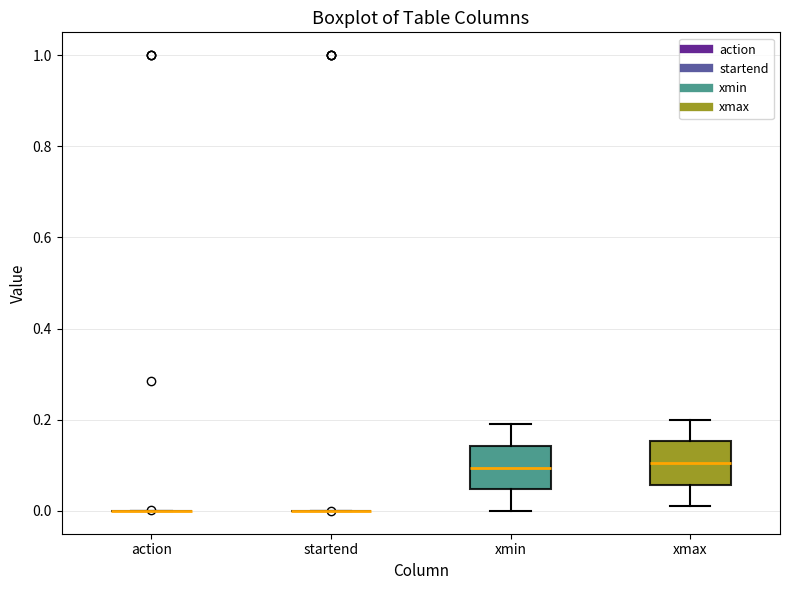

Where does the median line of the box for xmin sit on the y-axis? The values are not printed on the chart, so give them approximately, as read against the axis.

0.10